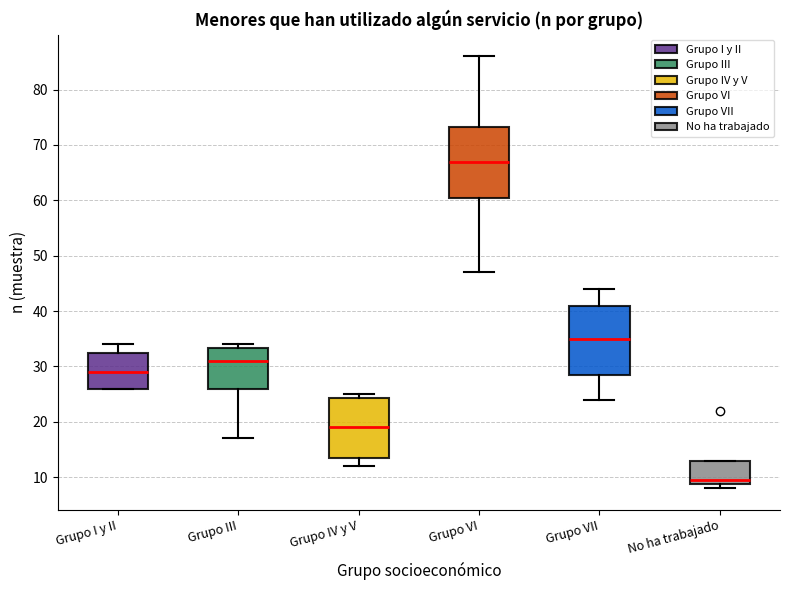

Which box has the highest median line?

Grupo VI